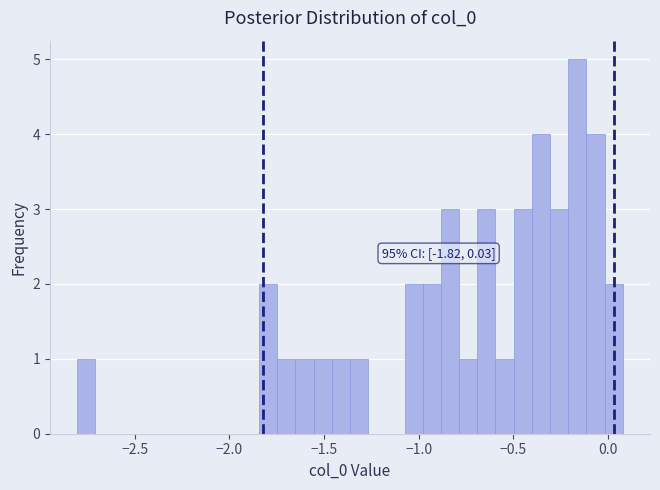

Read against the x-axis, roughly where is the centre of the tallest bar?

-0.15